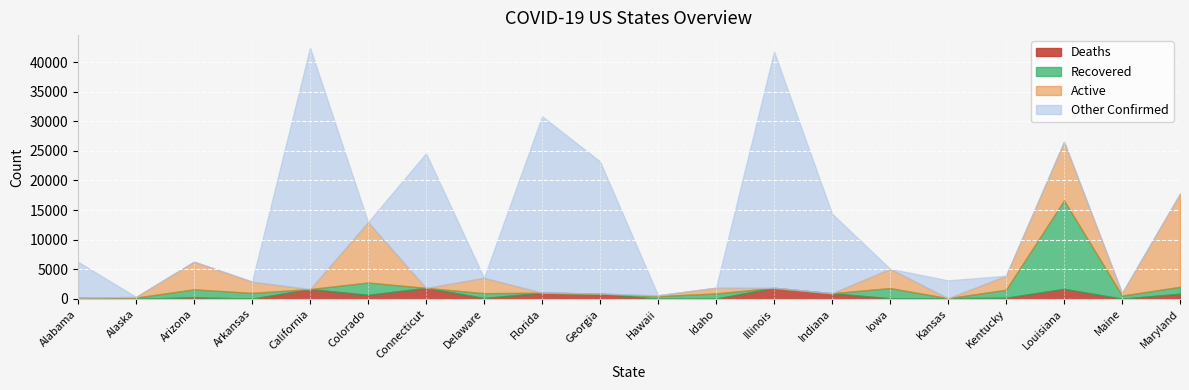

Which category has the highest value across all series?

California